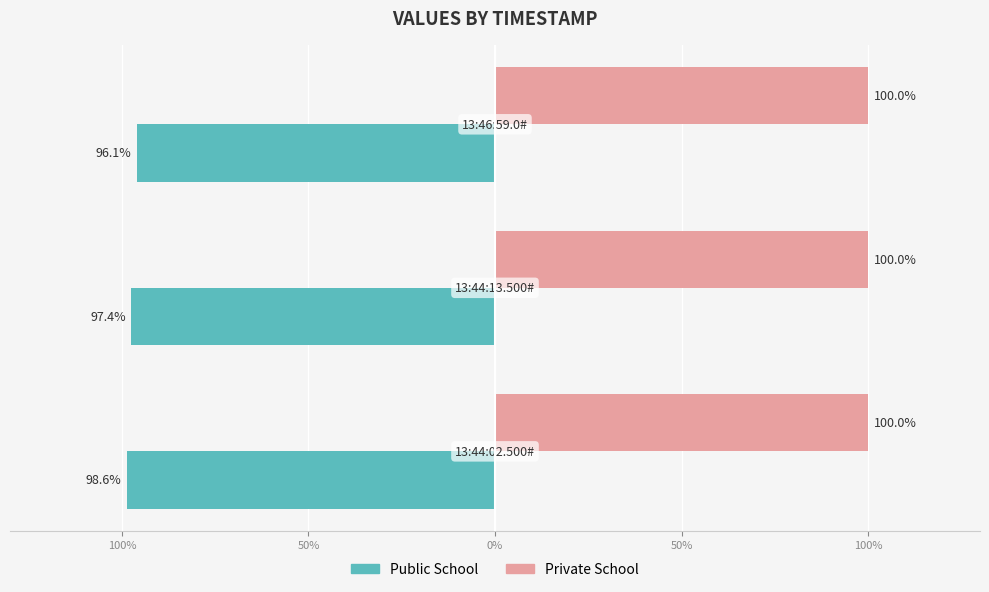

What are all the series names shown in the legend?

Public School, Private School